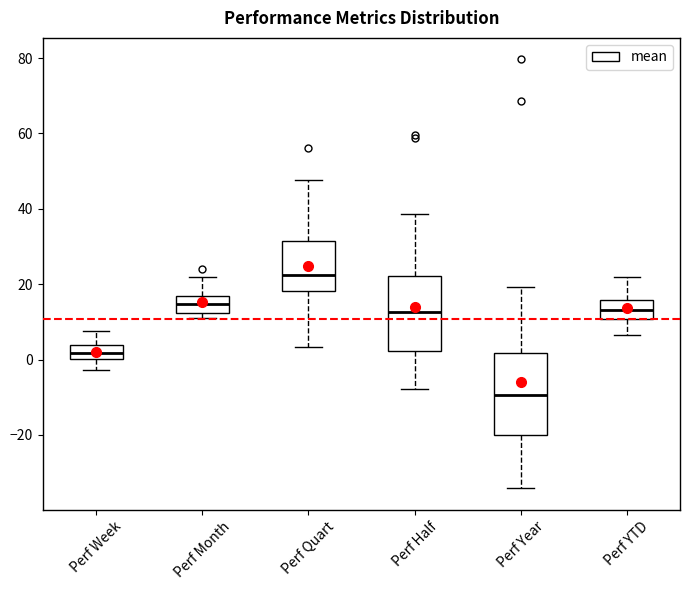

Comparing the boxes themselves (not the whiskers), which one is the tallest?

Perf Year